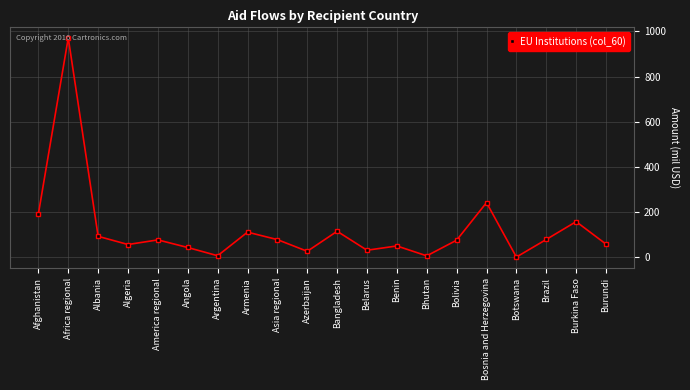

What is the difference between the values at Africa regional and Benin?

921.5